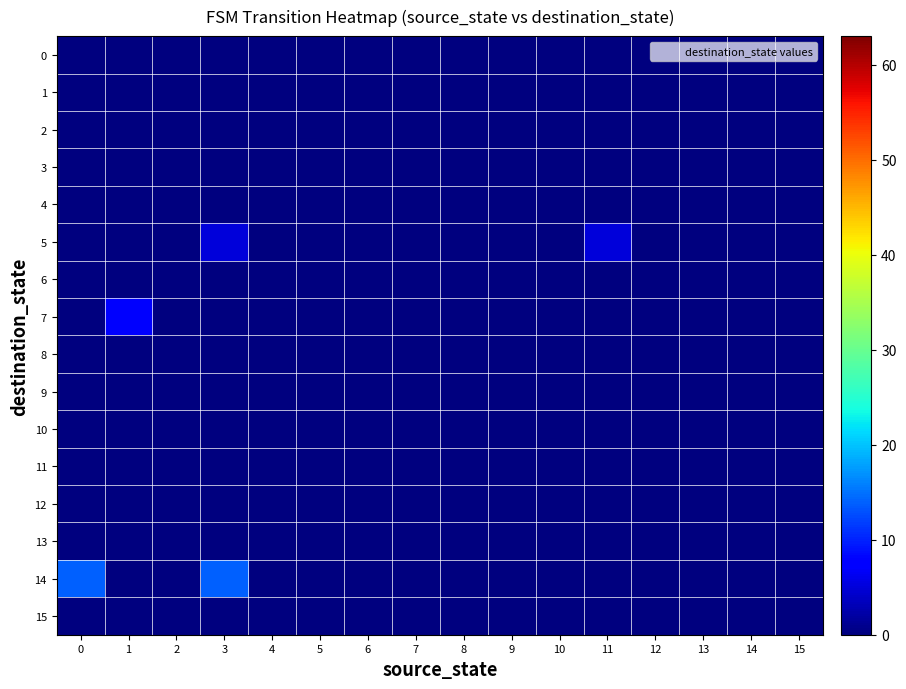

Count the number of categories in the chart.

16